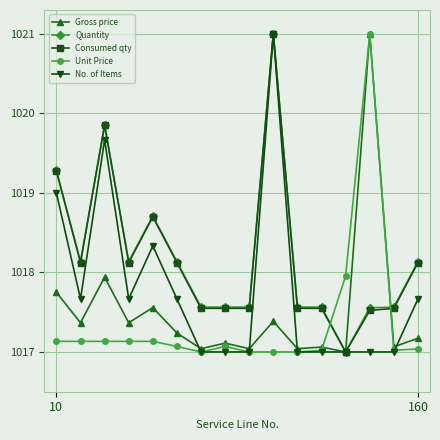

What is the value of the Unit Price point at the 6th from the left?

1017.1